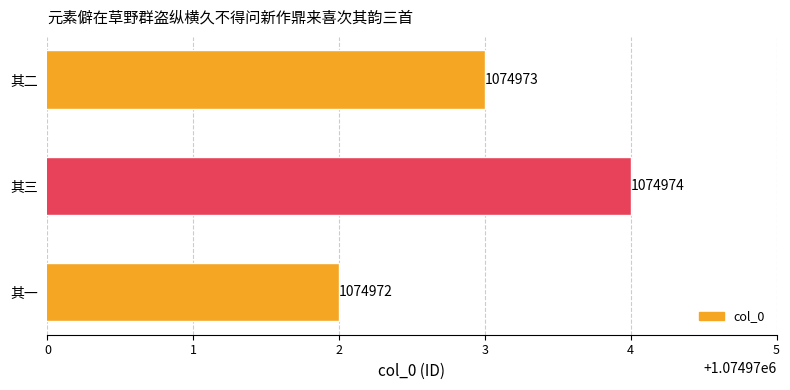

What value does the data have at 其二?

1074973